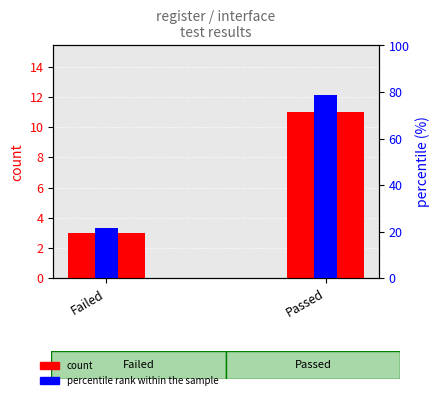

What is the label of the 1st bar from the right?

Passed